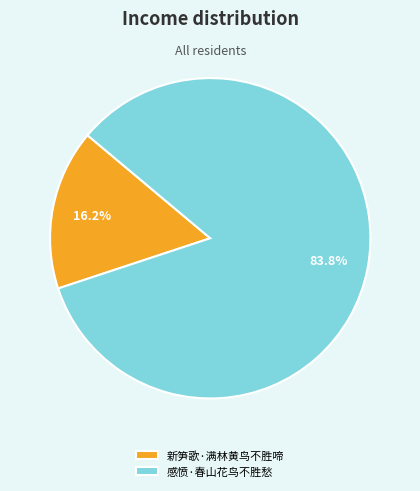

To the nearest percent, what is the average slice percentage?

50%